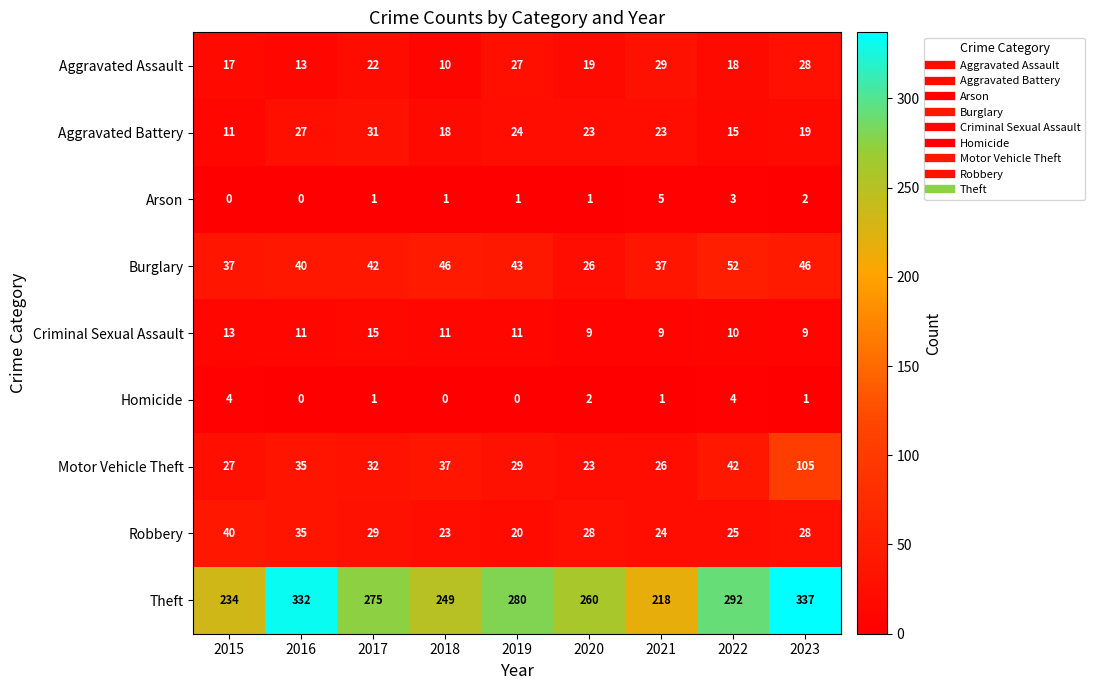

What is the sum of the Robbery values at 2023 and 2015?

68